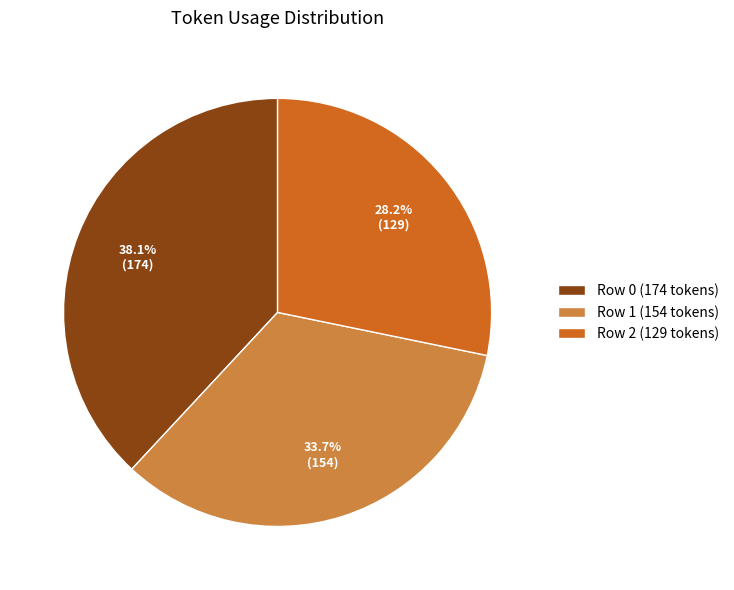

Which has a higher value, Row 0 (174 tokens) or Row 2 (129 tokens)?

Row 0 (174 tokens)